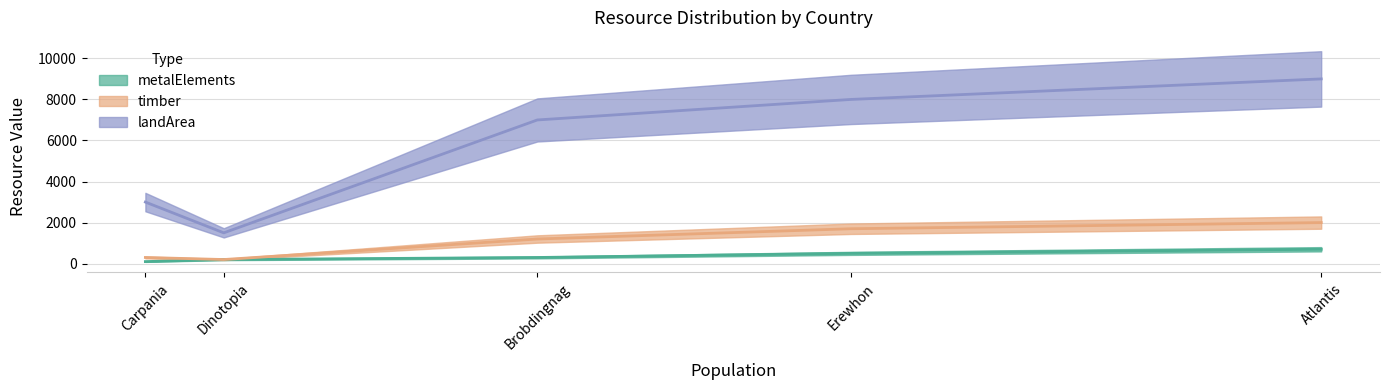

The value of metalElements at Carpania is 178. True or false?

False